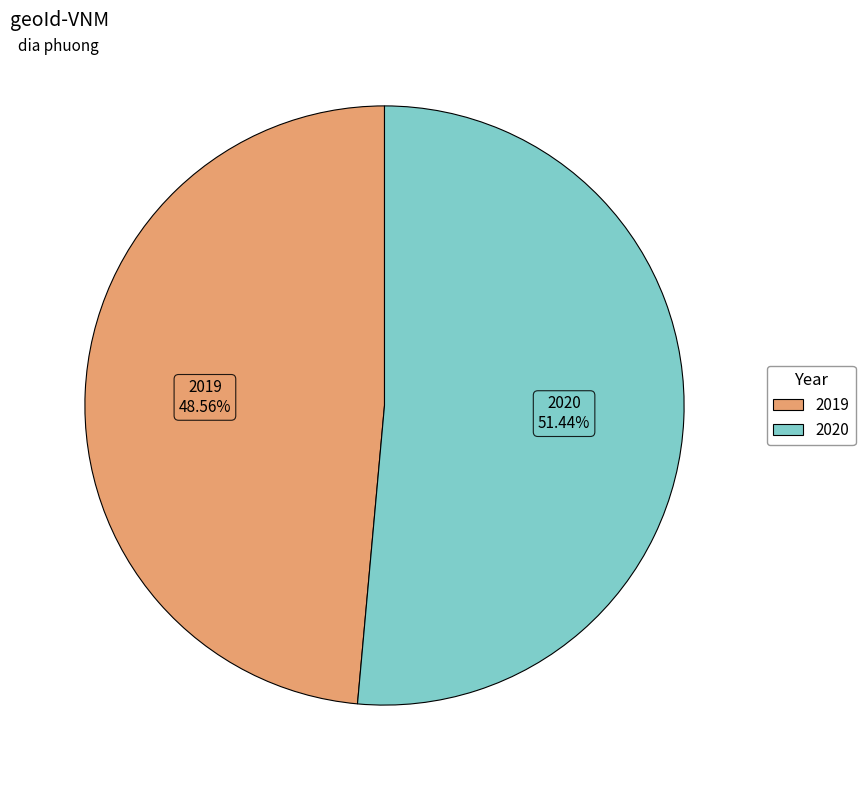

Combined, what portion of the pie is 2020 and 2019?

100.0%